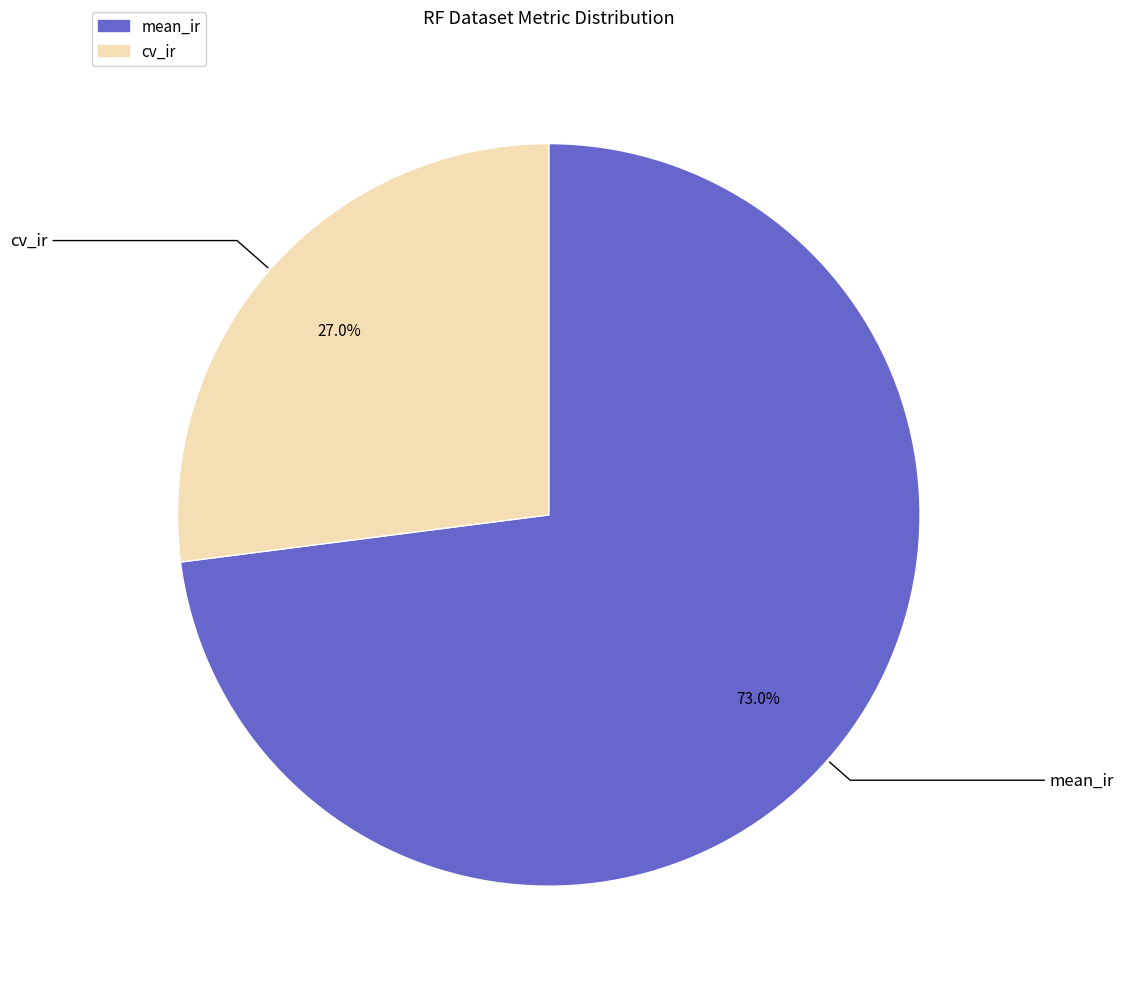

Is mean_ir the majority of the pie?

Yes